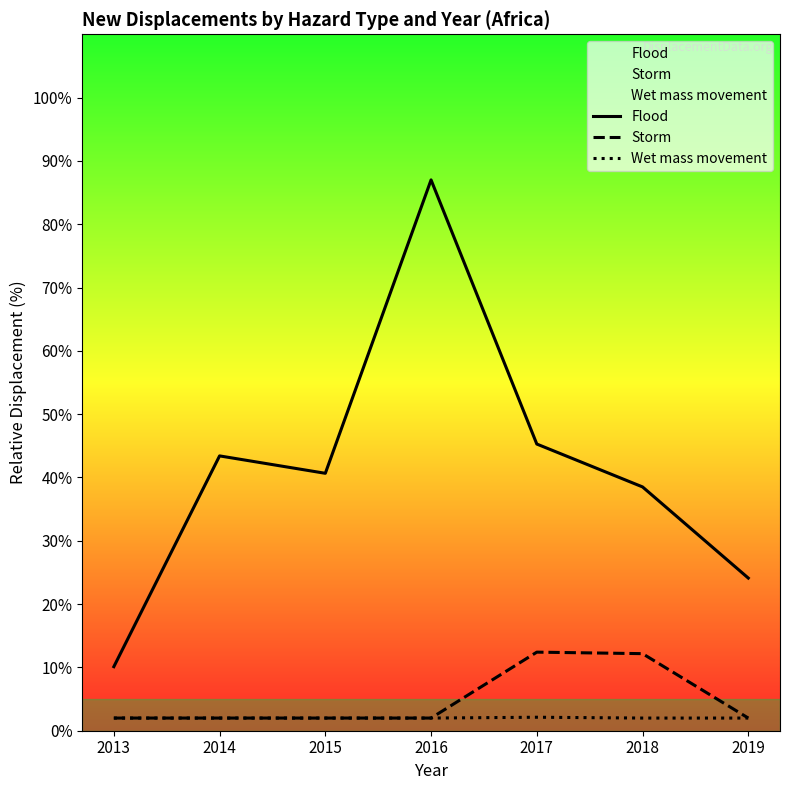

At which label is Storm closest to 7?

2013